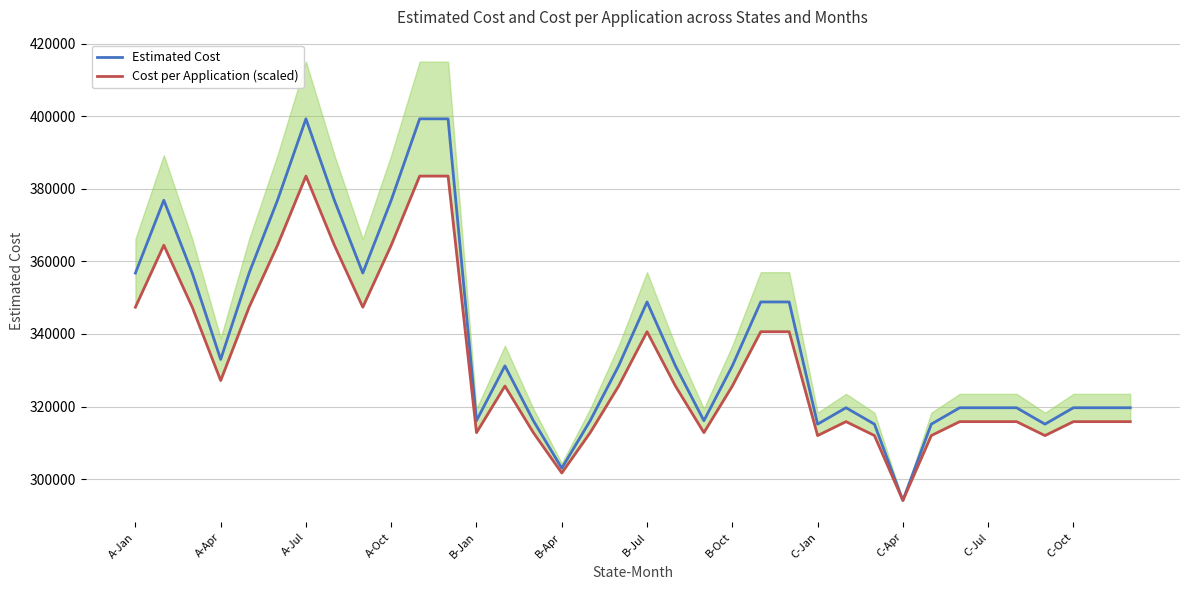

The value of Estimated Cost at B-Apr is 303030.6. True or false?

True